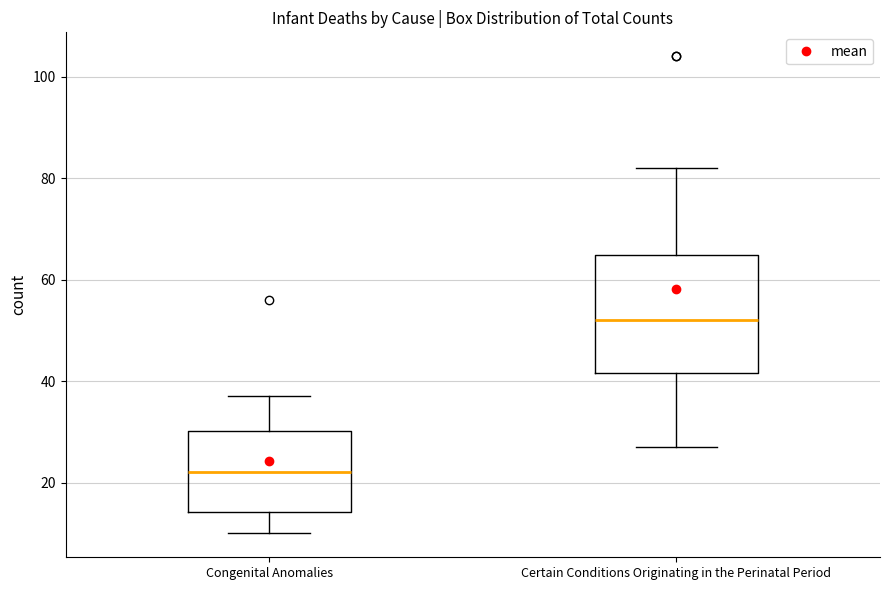

Where does the median line of the box for Congenital Anomalies sit on the y-axis? The values are not printed on the chart, so give them approximately, as read against the axis.

22